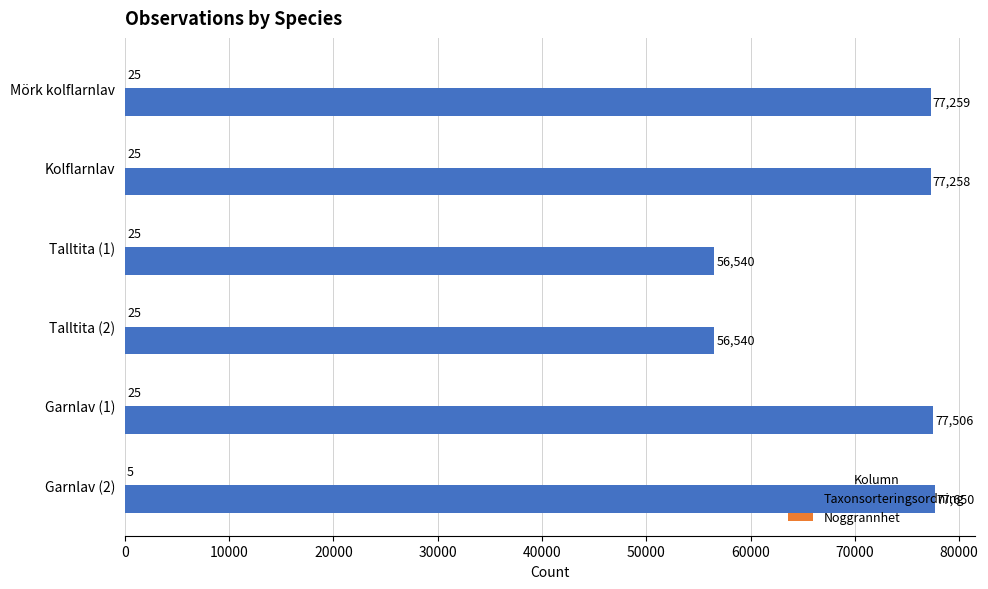

Which series has the largest total across all categories?

Taxonsorteringsordning